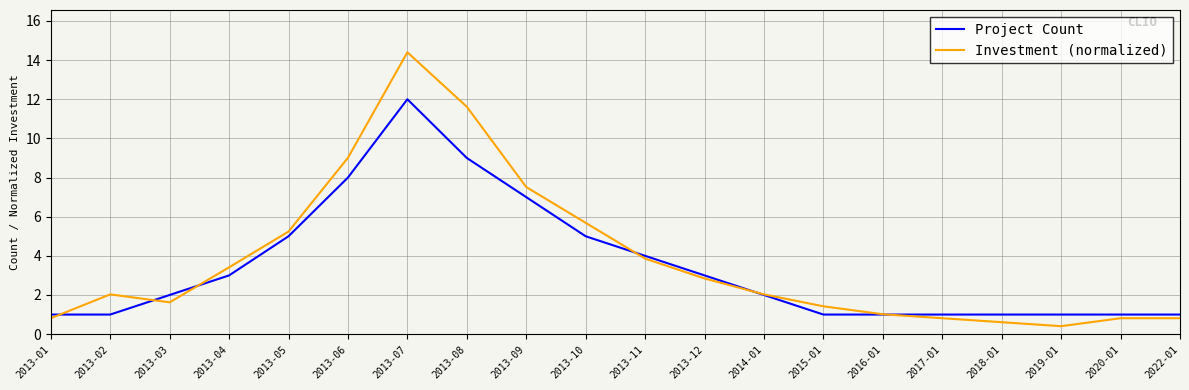

What is the total value across all series at 2013-08?

20.6